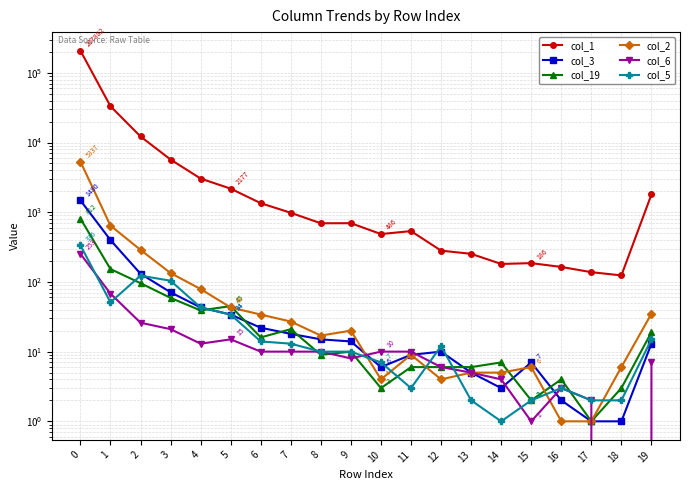

What is the spread (max minus min) of values at 11?

533